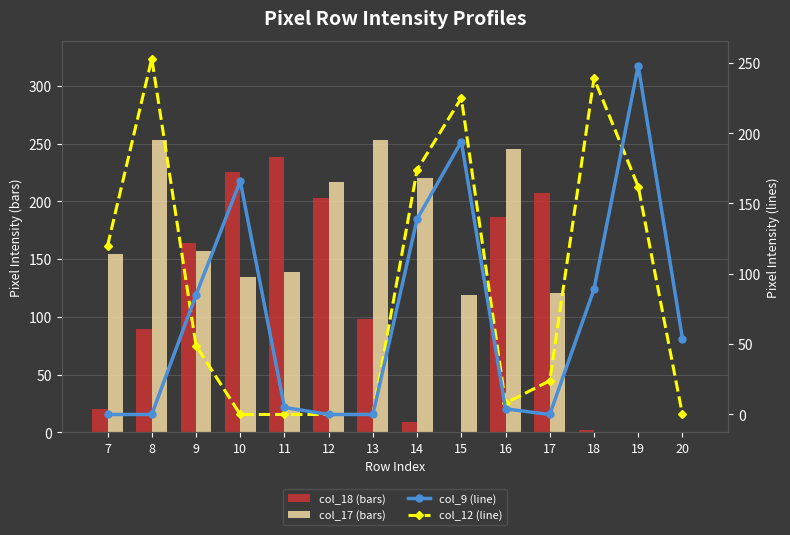

Rank the series by their average value, from highest to lowest.

col_17 (bars), col_18 (bars), col_12 (line), col_9 (line)